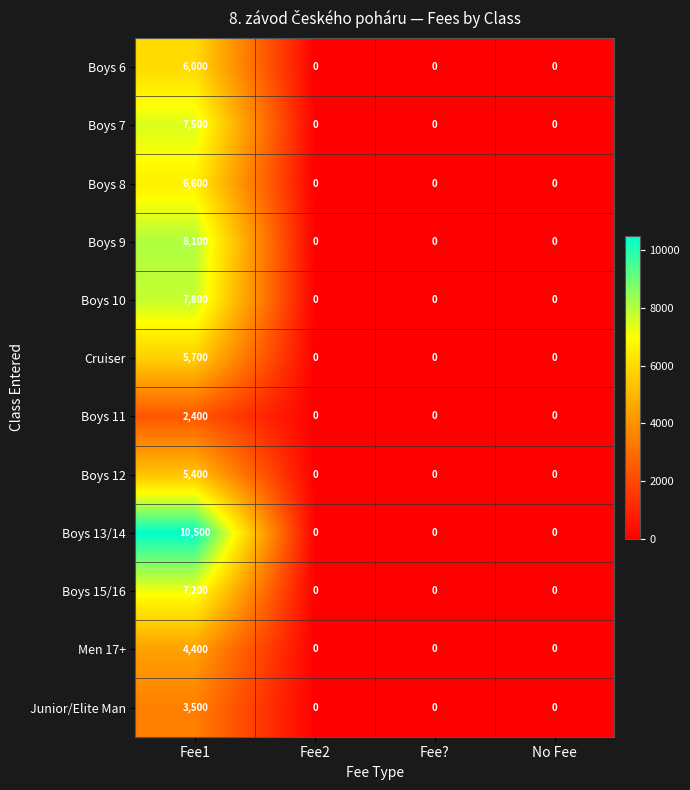

Which series has the widest spread of values?

Boys 13/14